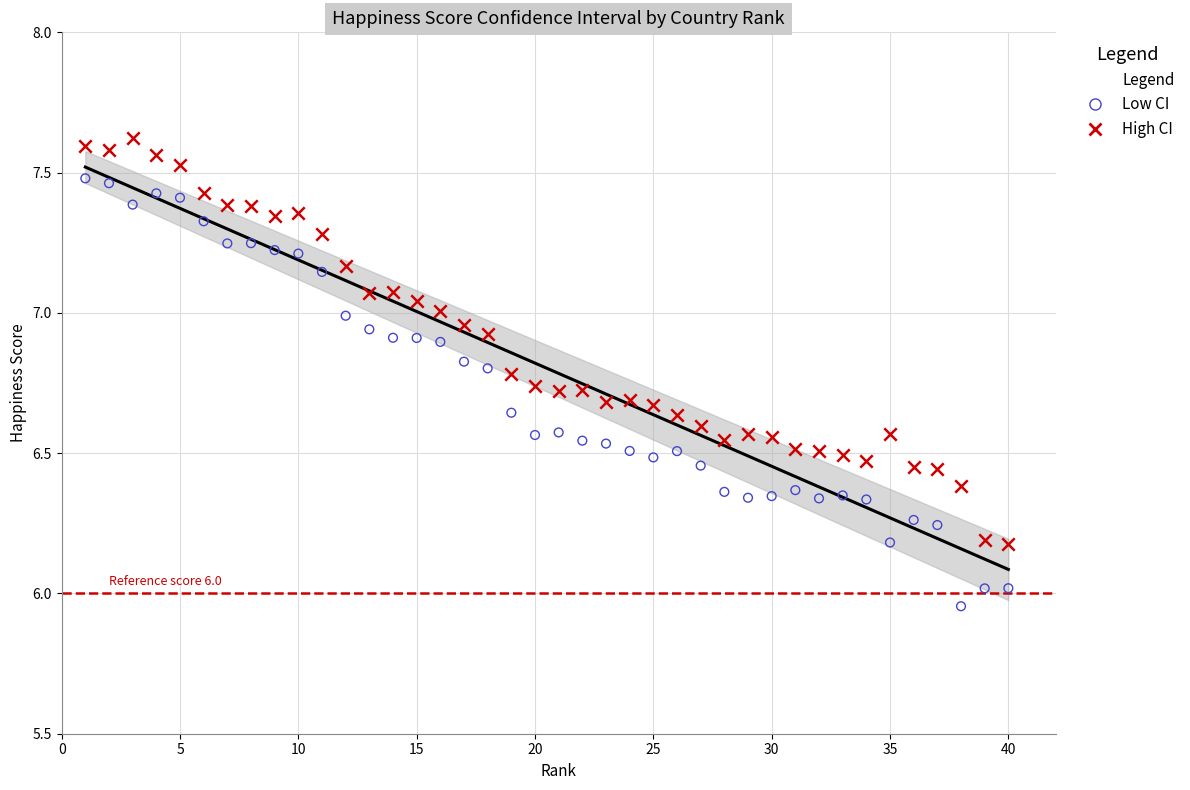

Which series reaches the maximum Y coordinate?

High CI